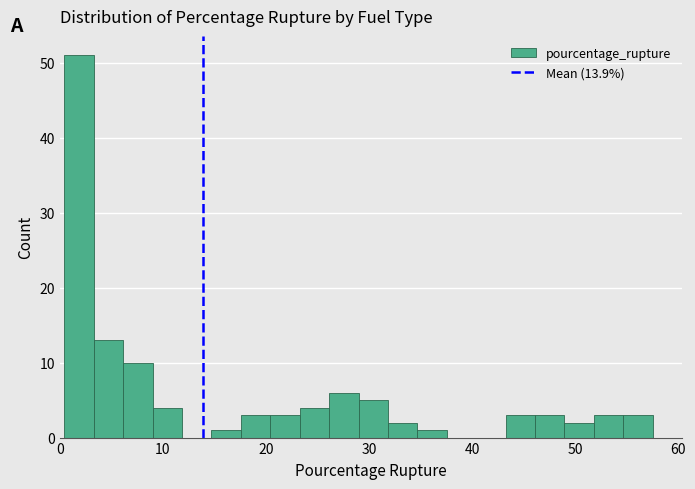

Around what value on the x-axis is the tallest bar? Give the approximate position of its centre, as read against the axis.

2